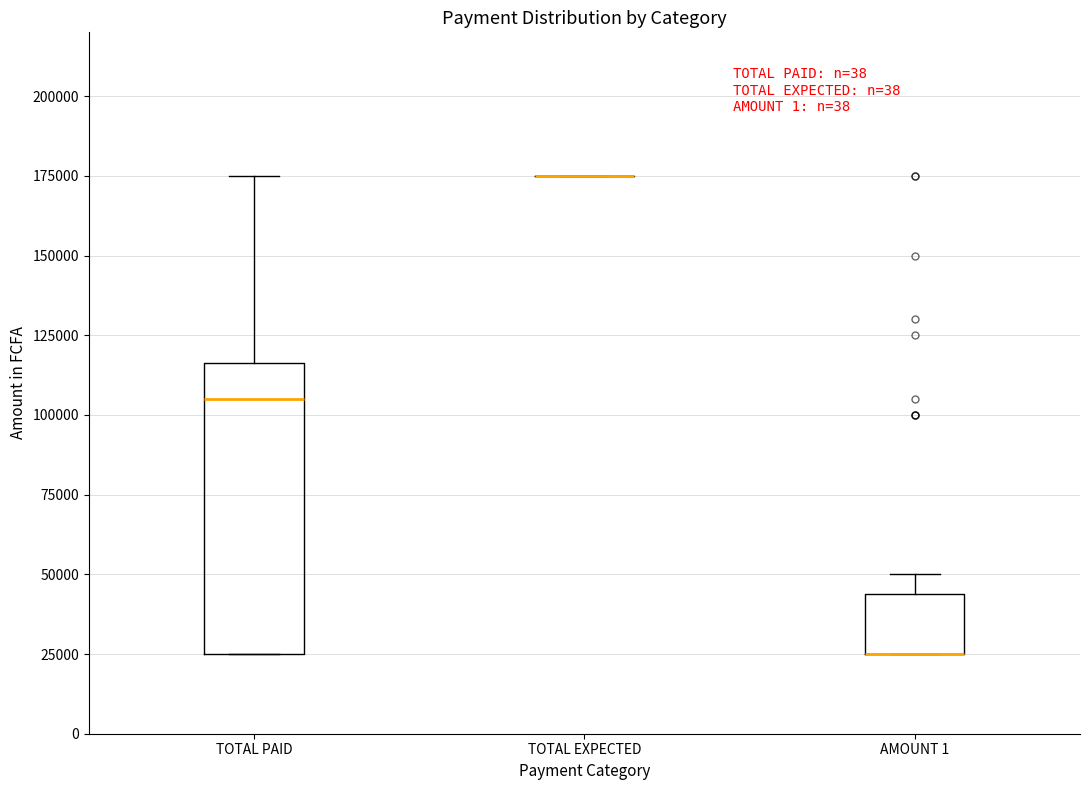

Reading left to right, transcribe this box plot: for each box, give where its median line is, the range the box spans, and where its two whiskers end, as read against the y-axis. The values are not printed on the chart, so give them approximately, as read against the axis.

TOTAL PAID: median 105000, box 25000 to 115000, whiskers 25000 to 175000
TOTAL EXPECTED: box collapsed to a line at 175000, whiskers 175000 to 175000
AMOUNT 1: median 25000 (drawn on the box's lower edge), box 25000 to 45000, whiskers 25000 to 50000